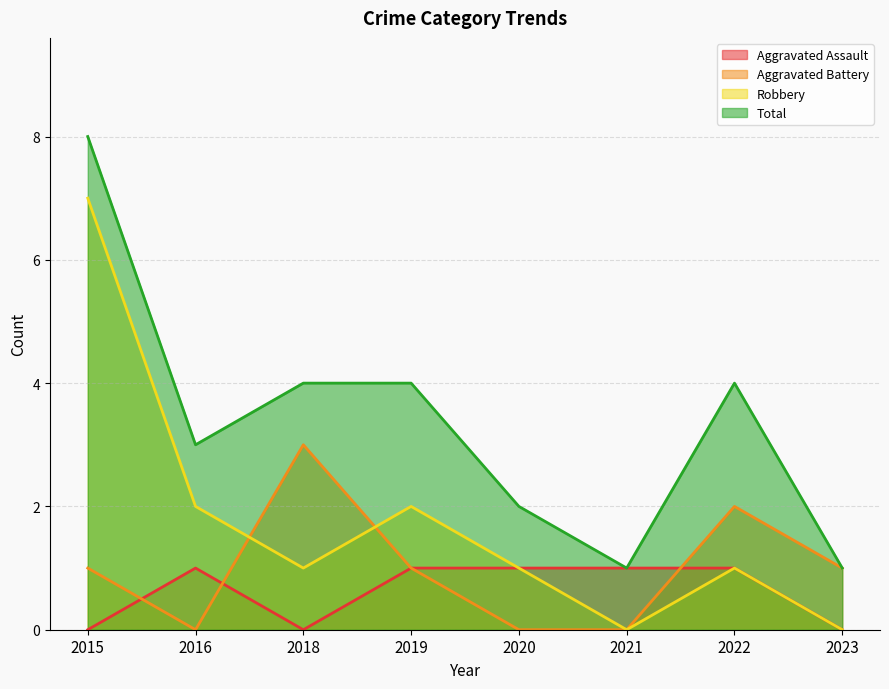

Reading left to right, transcribe all the data shown in this chart.

Aggravated Assault: 0	1	0	1	1	1	1	0
Aggravated Battery: 1	0	3	1	0	0	2	1
Robbery: 7	2	1	2	1	0	1	0
Total: 8	3	4	4	2	1	4	1